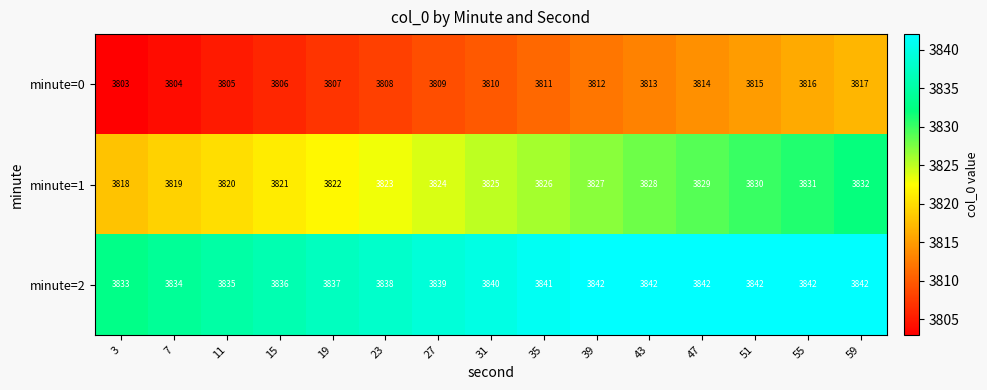

What is the spread (max minus min) of values at 7?

30